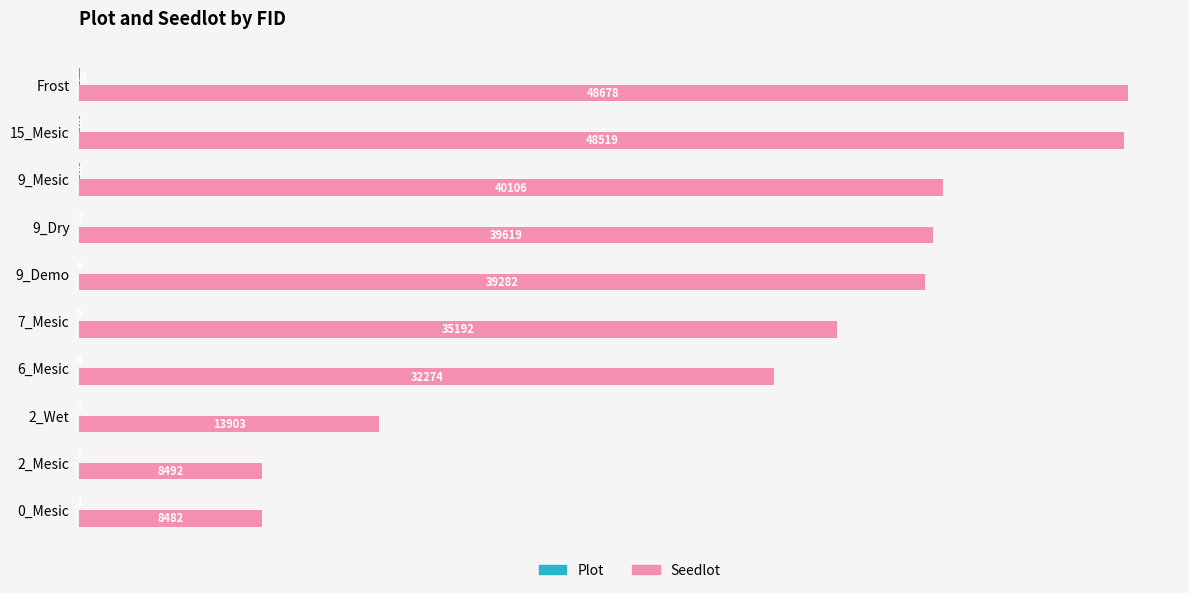

Which series changed the most between 6_Mesic and 9_Dry?

Seedlot